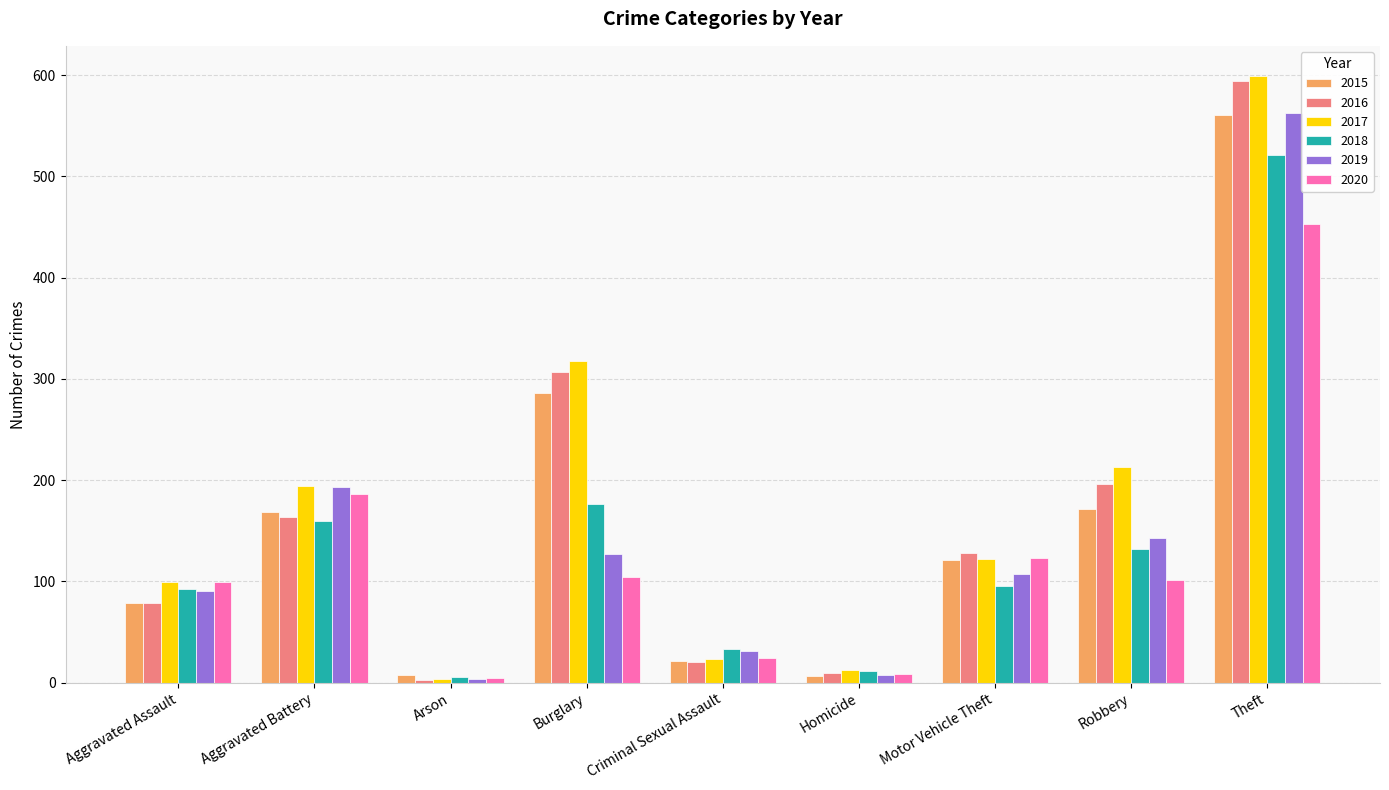

What is the difference between the maximum and minimum values in the 2018 series?

515